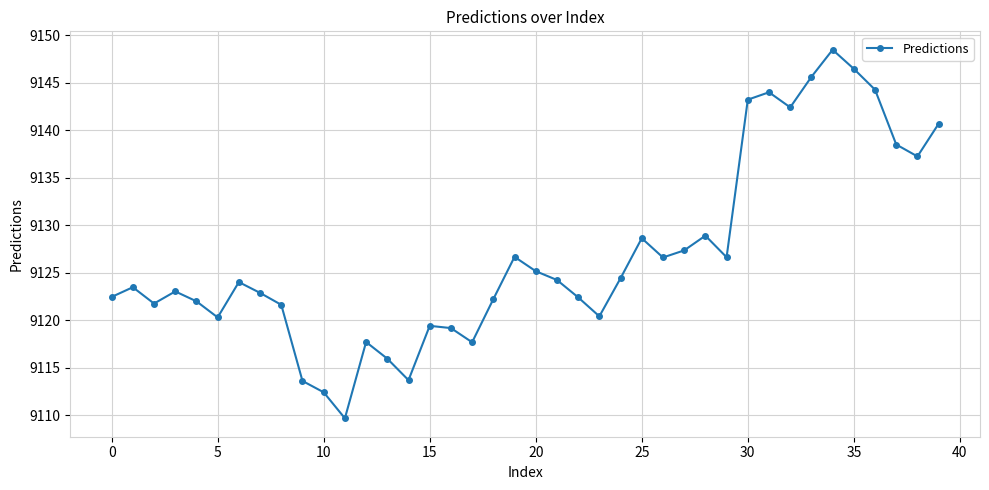

What is the difference between the maximum and minimum values?

38.8